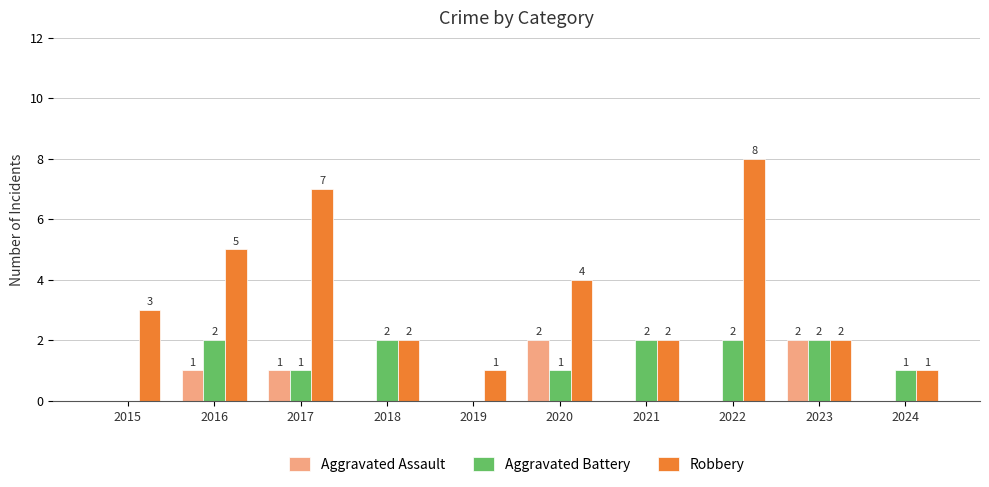

At which category is the sum across all series the highest?

2022